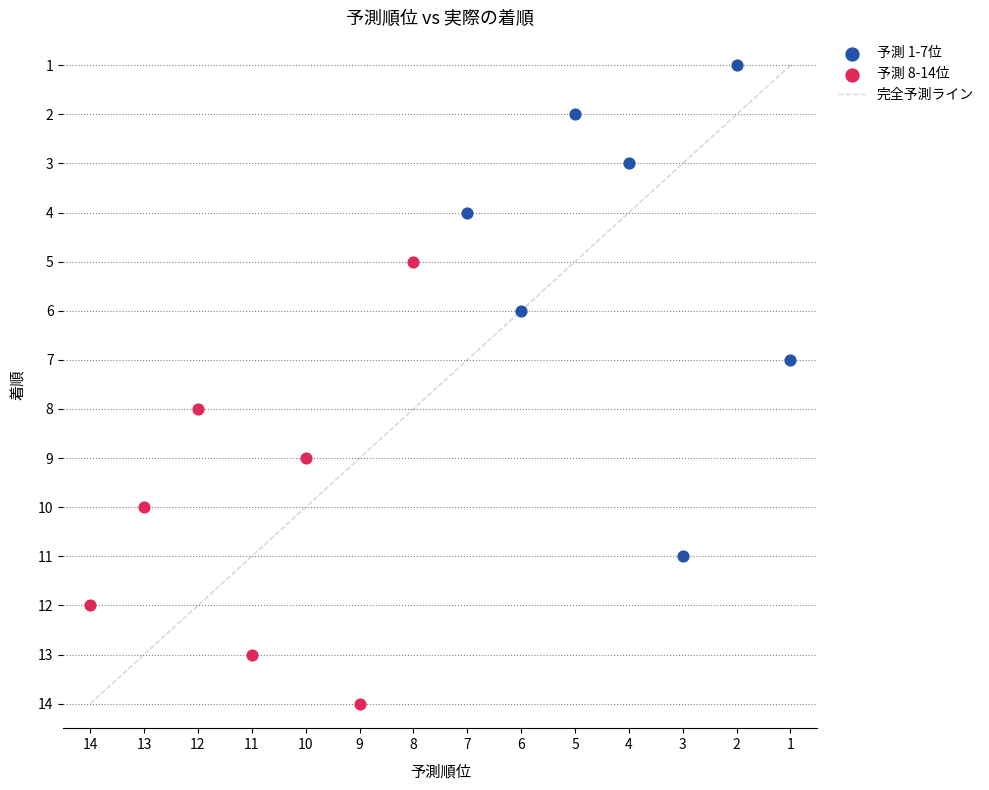

Which series reaches the minimum Y coordinate?

予測 1-7位